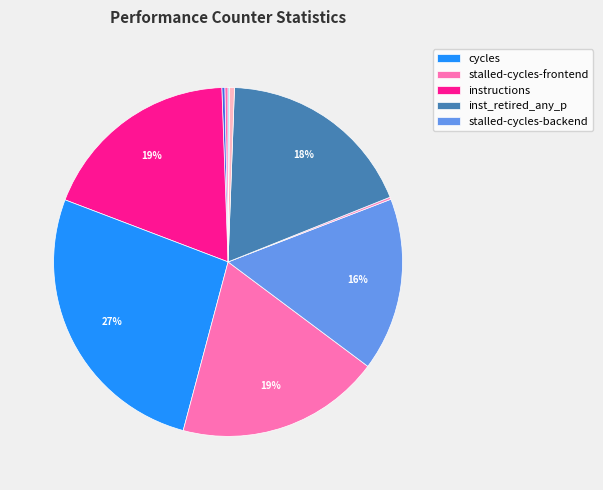

How many slices are in this pie chart?

10